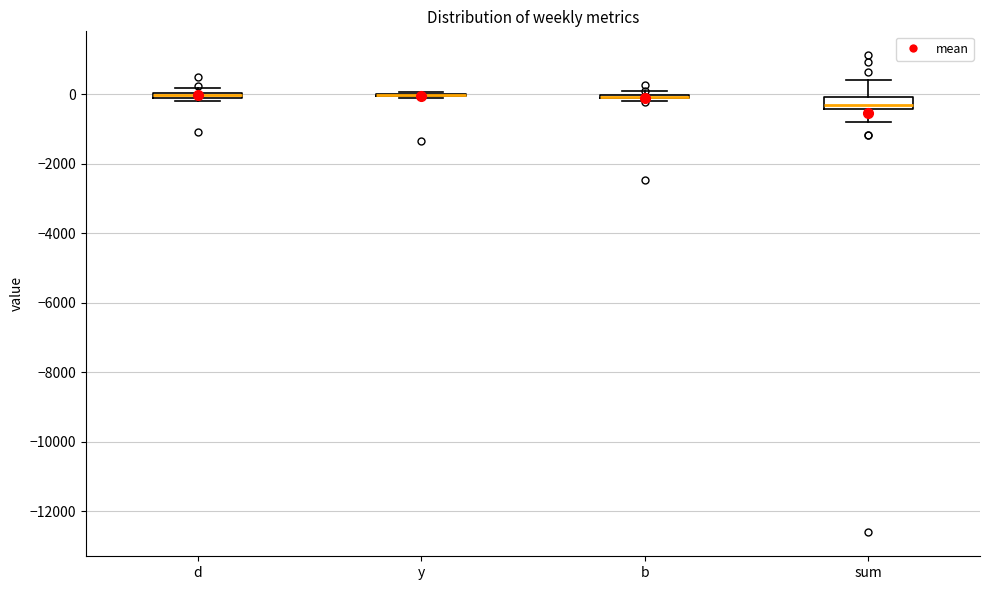

Comparing the boxes themselves (not the whiskers), which one is the tallest?

sum